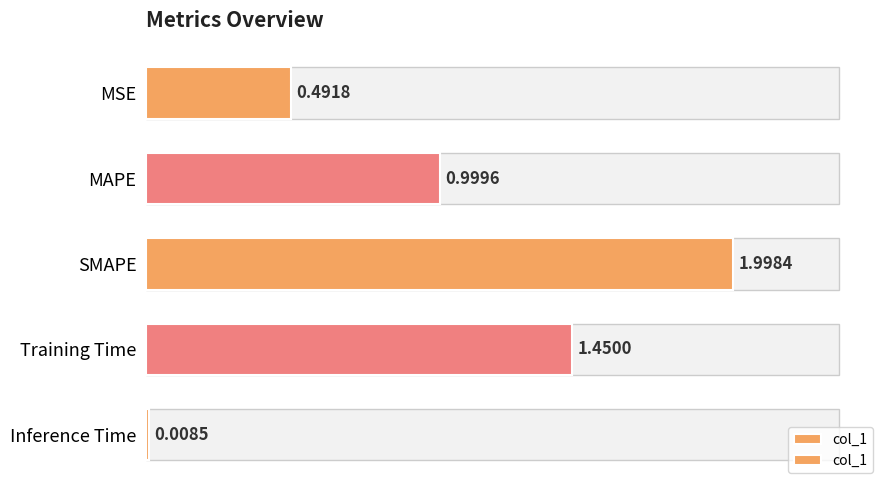

The chart shows a value of 2.2 at Training Time. True or false?

False